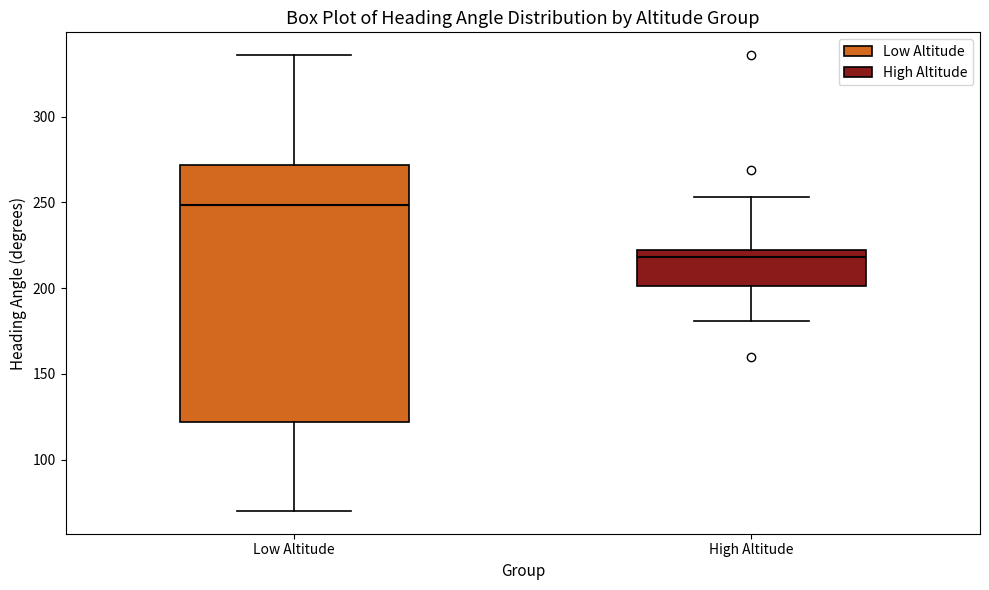

Where is the lower edge of the box for High Altitude on the y-axis? The values are not printed on the chart, so give them approximately, as read against the axis.

200